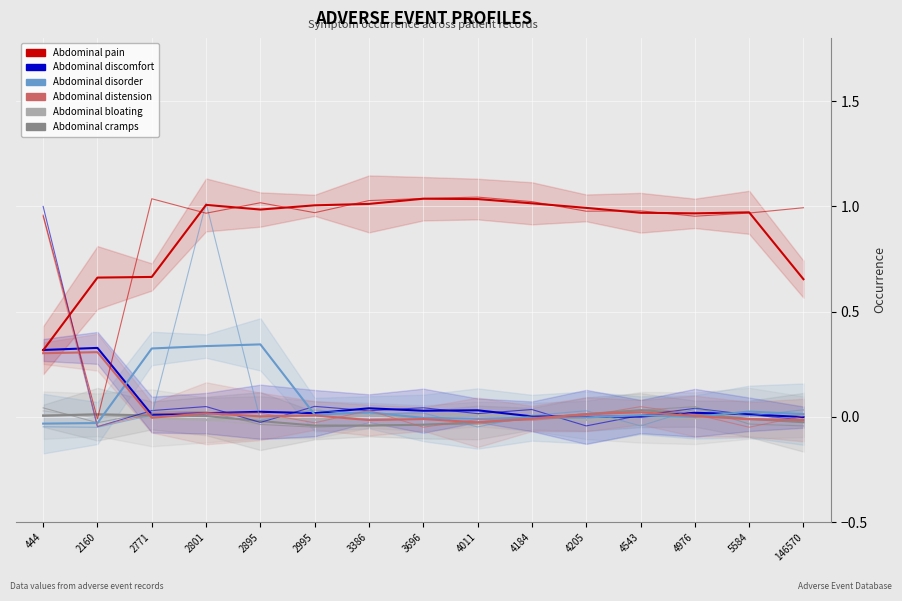

Which series has the widest spread of values?

Abdominal pain